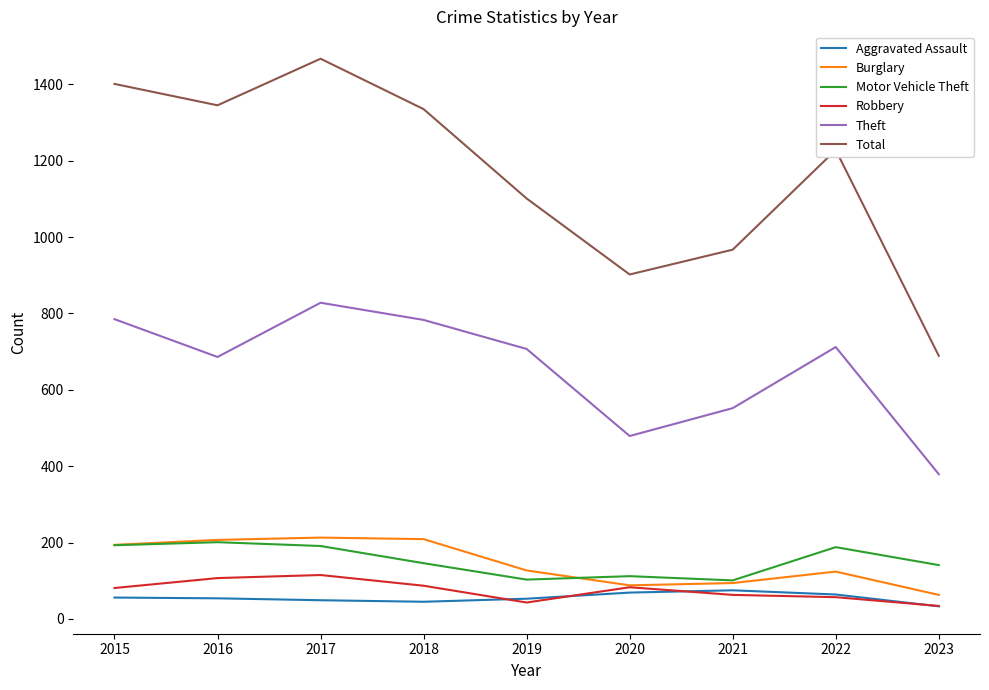

True or false: Total has more than 2 points higher than both neighbors.

False